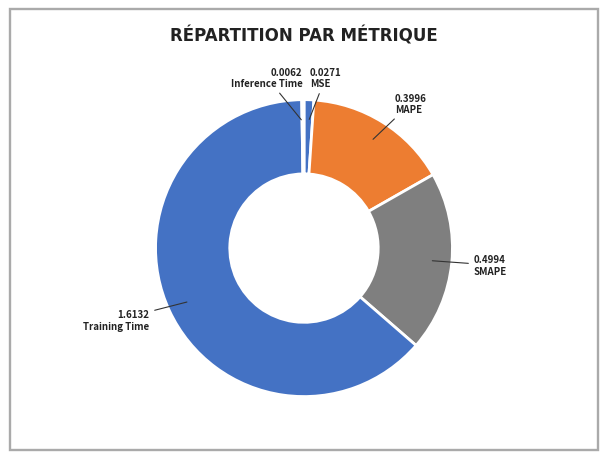

To the nearest percent, what is the average slice percentage?

20%